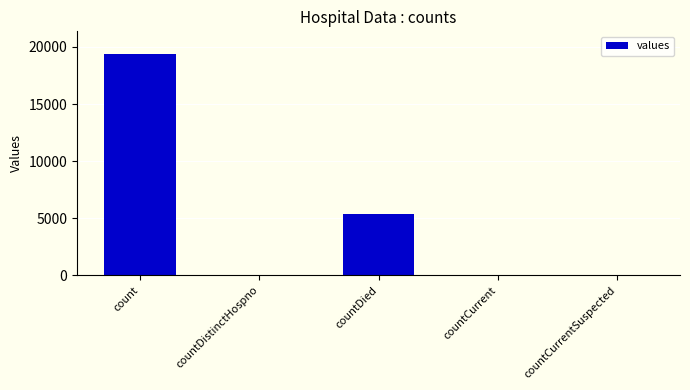

Are the bars horizontal?

No